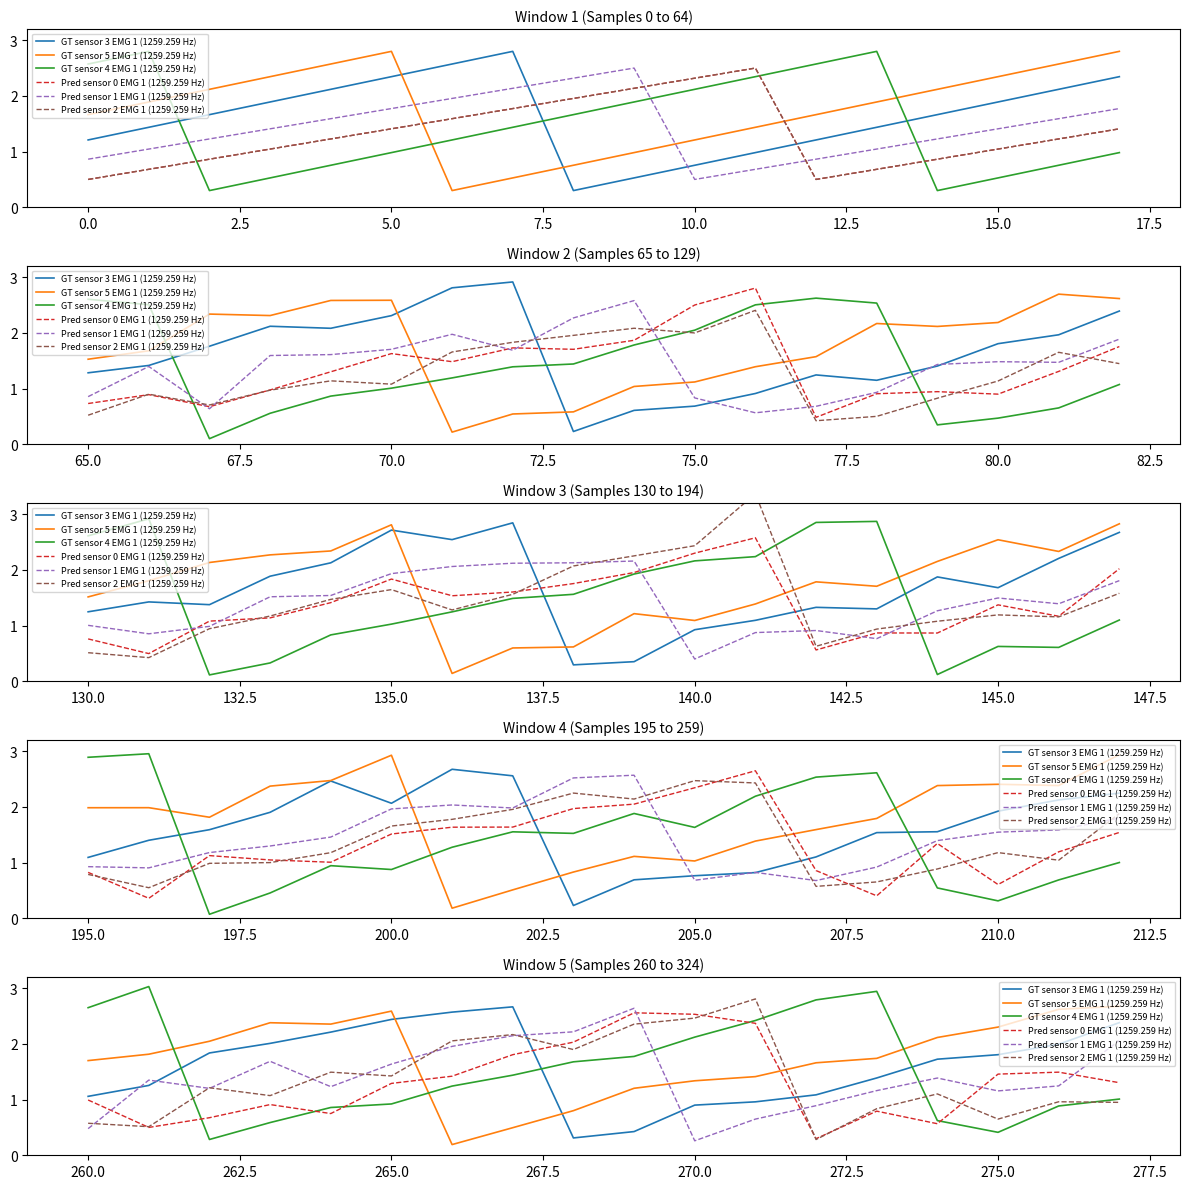

What is the sum of all GT sensor 5 EMG 1 (1259.259 Hz) values?

31.4